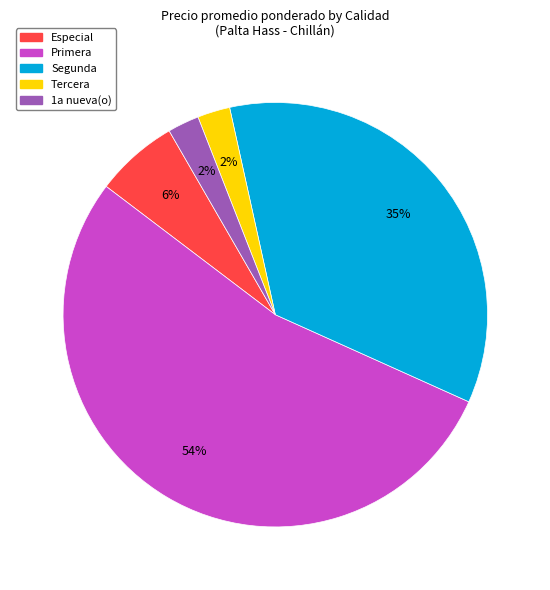

Is it true that Especial is 14% of the pie?

False